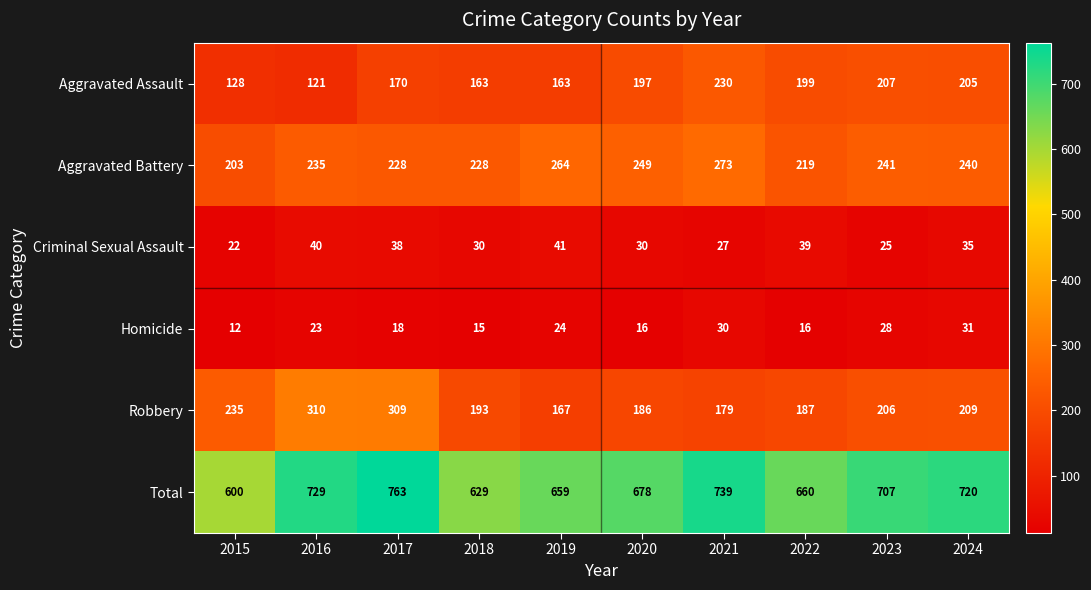

How many series are shown in this chart?

6